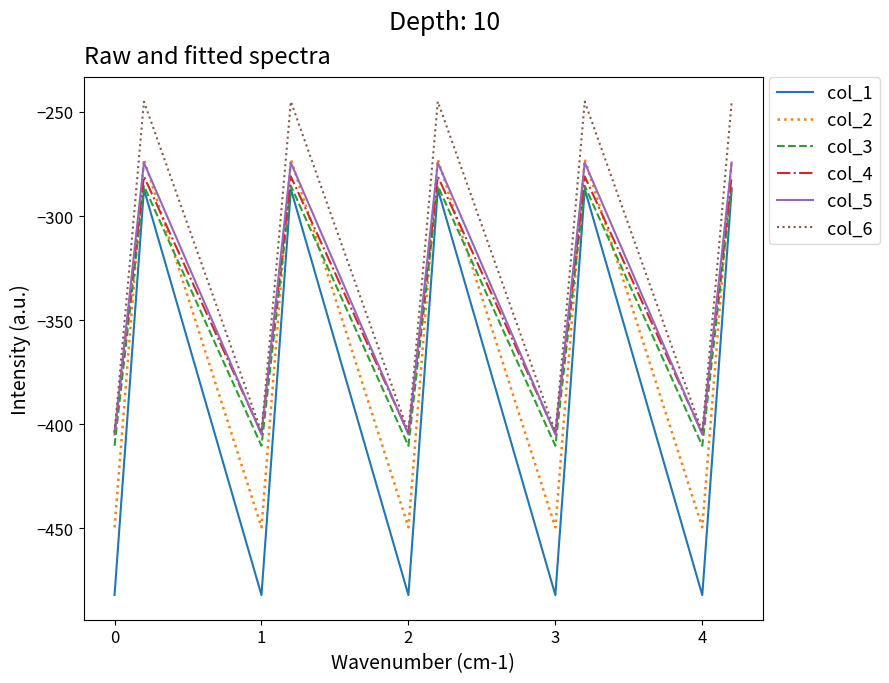

What is the maximum value shown in the chart?

-245.0